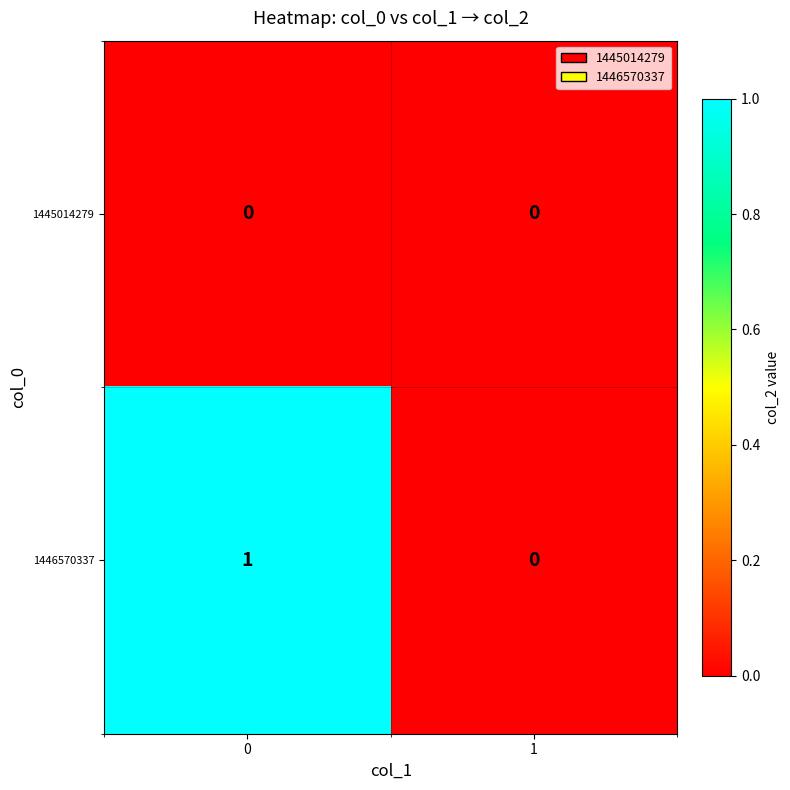

The value of 1446570337 at 0 is 1. True or false?

True